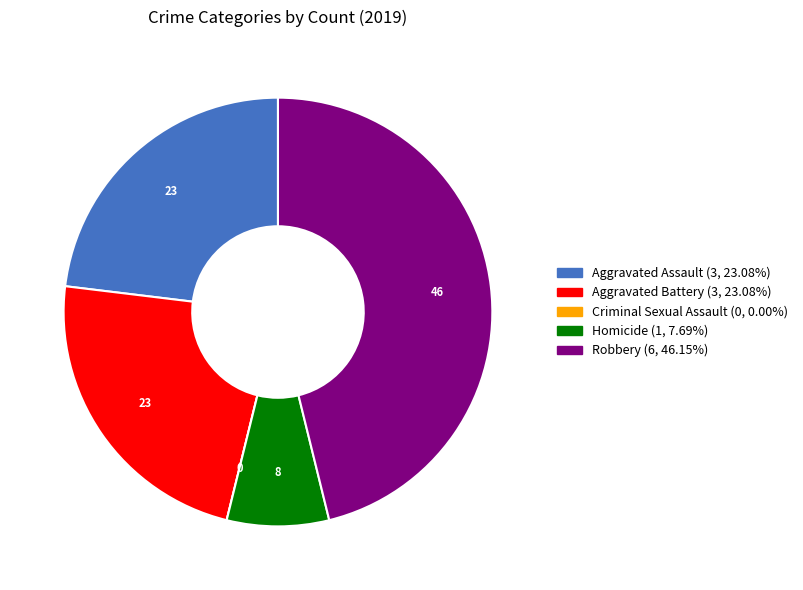

Combined, do Robbery and Homicide account for over 50%?

Yes